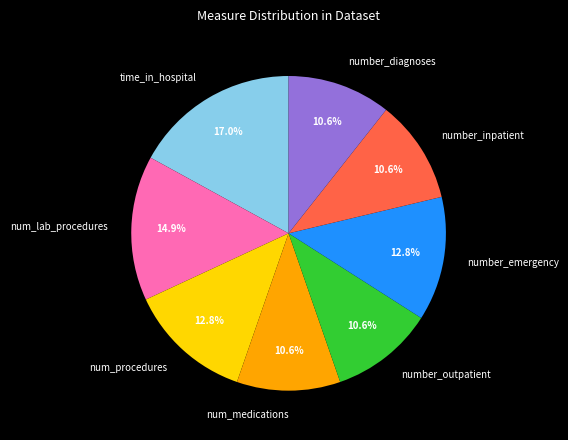

How much of the chart is everything except num_procedures?

87.2%